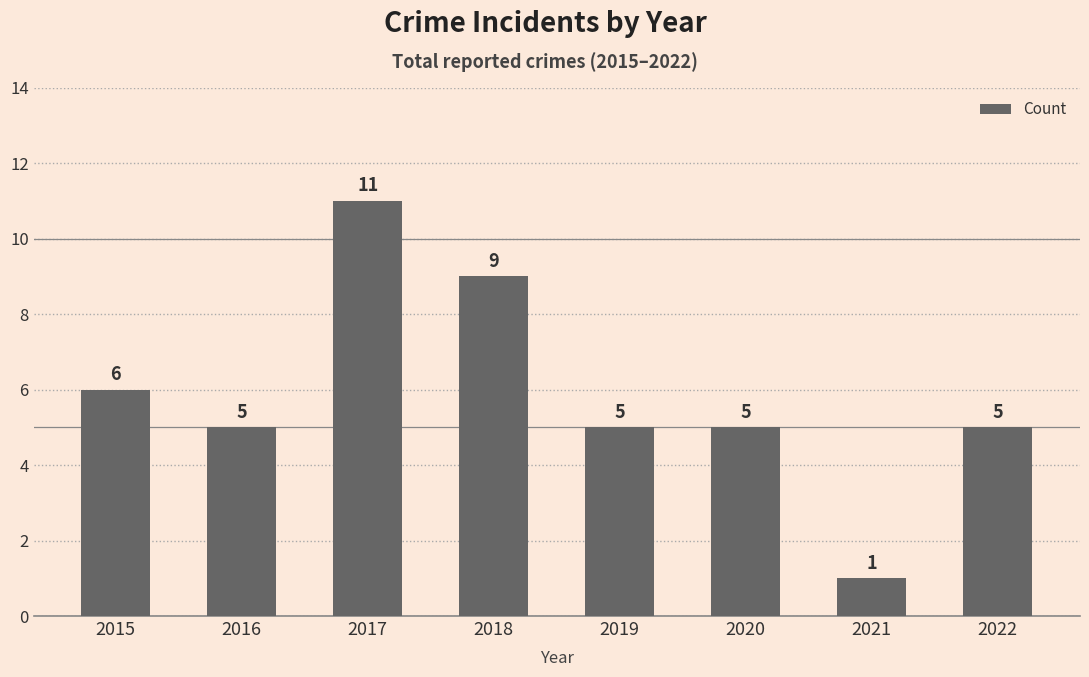

Count the values in the range 5 to 9.

6